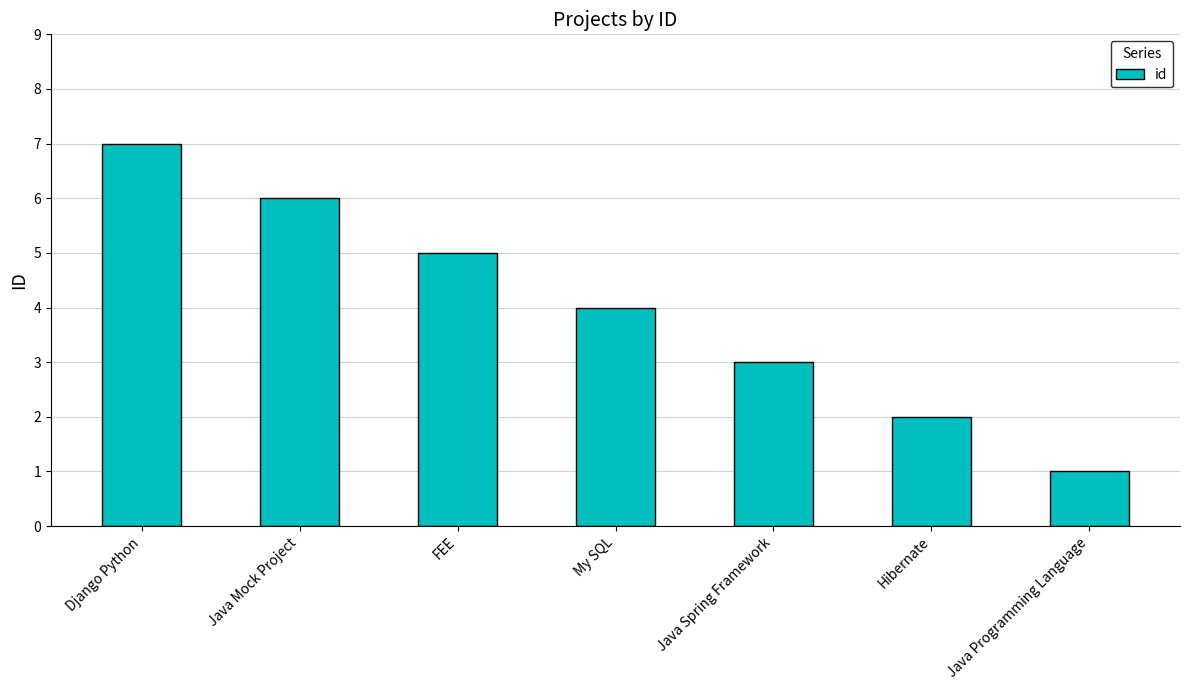

List the labels in order of value, smallest first.

Java Programming Language, Hibernate, Java Spring Framework, My SQL, FEE, Java Mock Project, Django Python